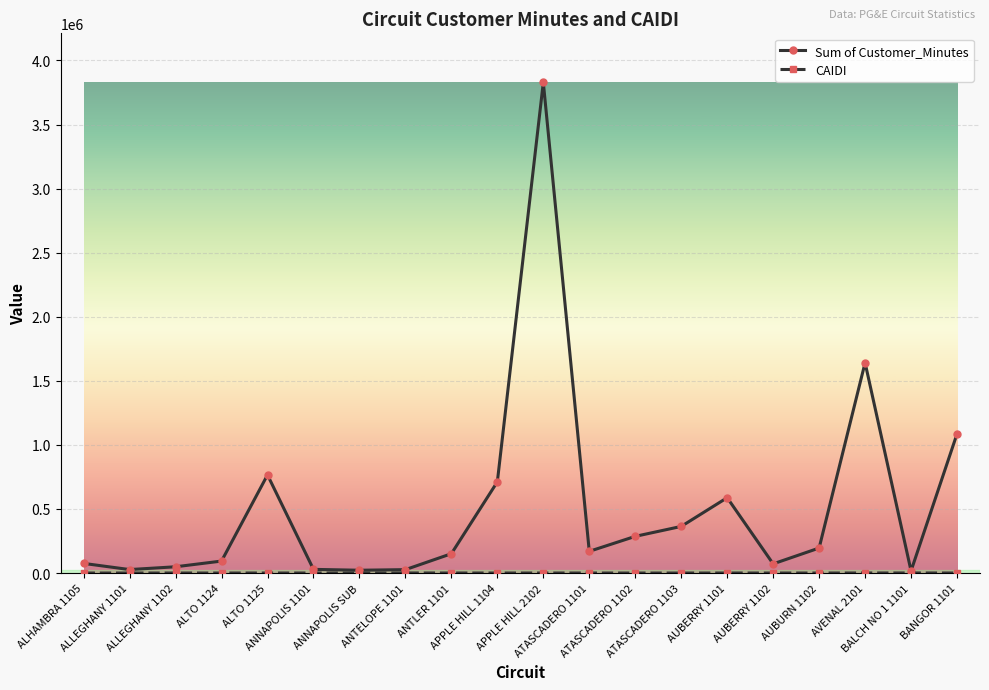

Count the number of categories in the chart.

20